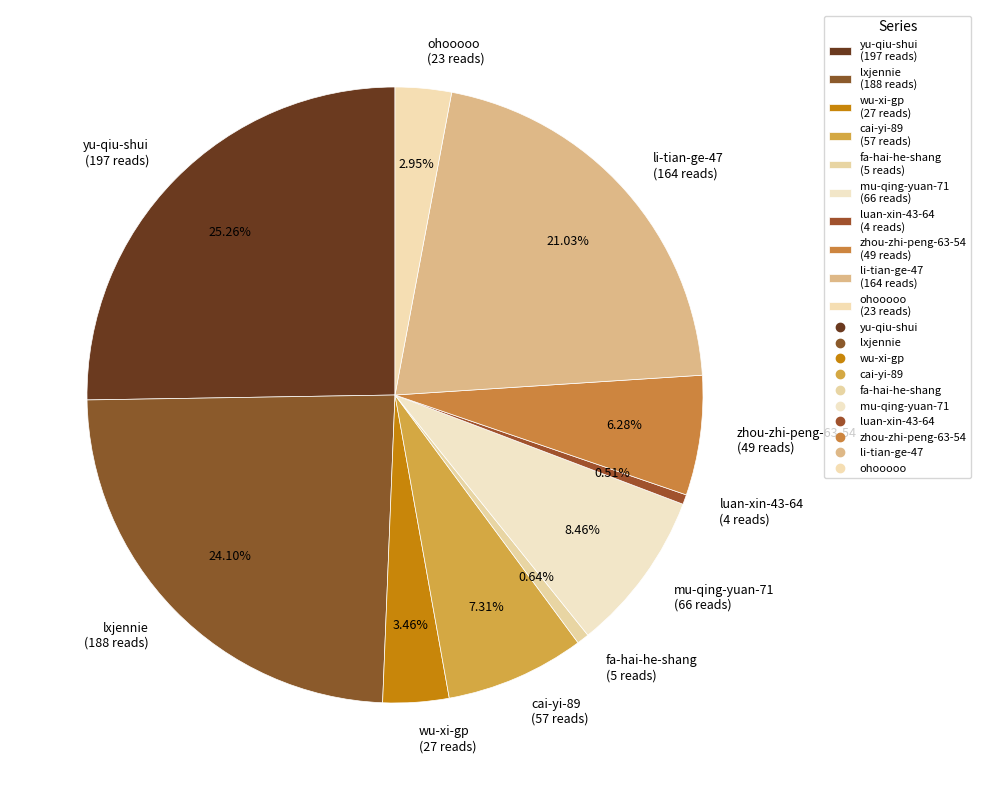

Does wu-xi-gp account for over 50% of the chart?

No